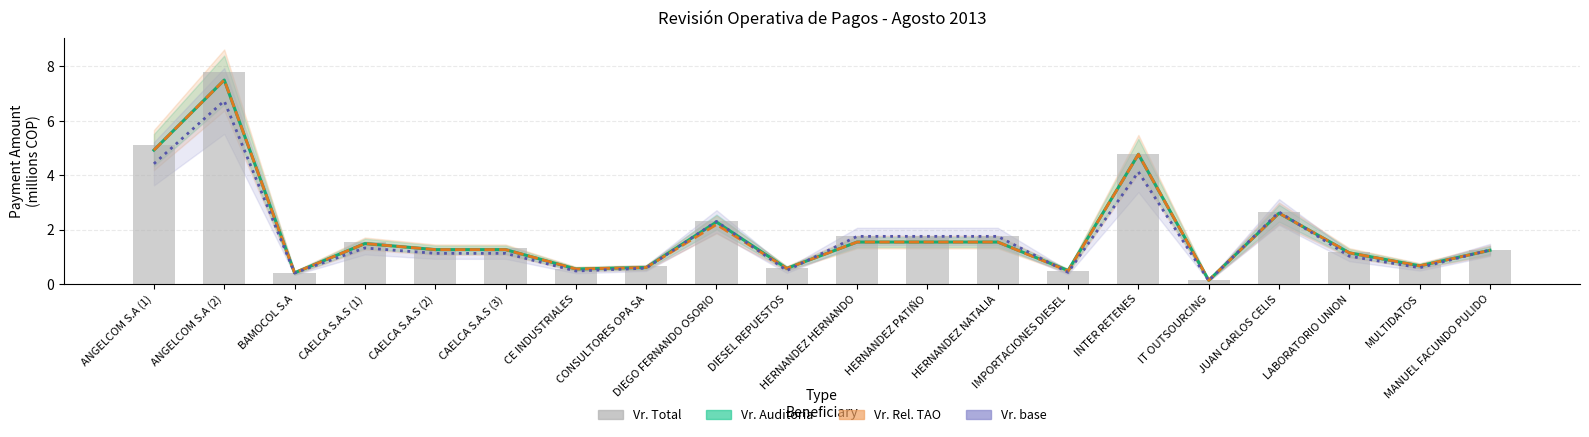

Which series has the largest total across all categories?

Vr. Total